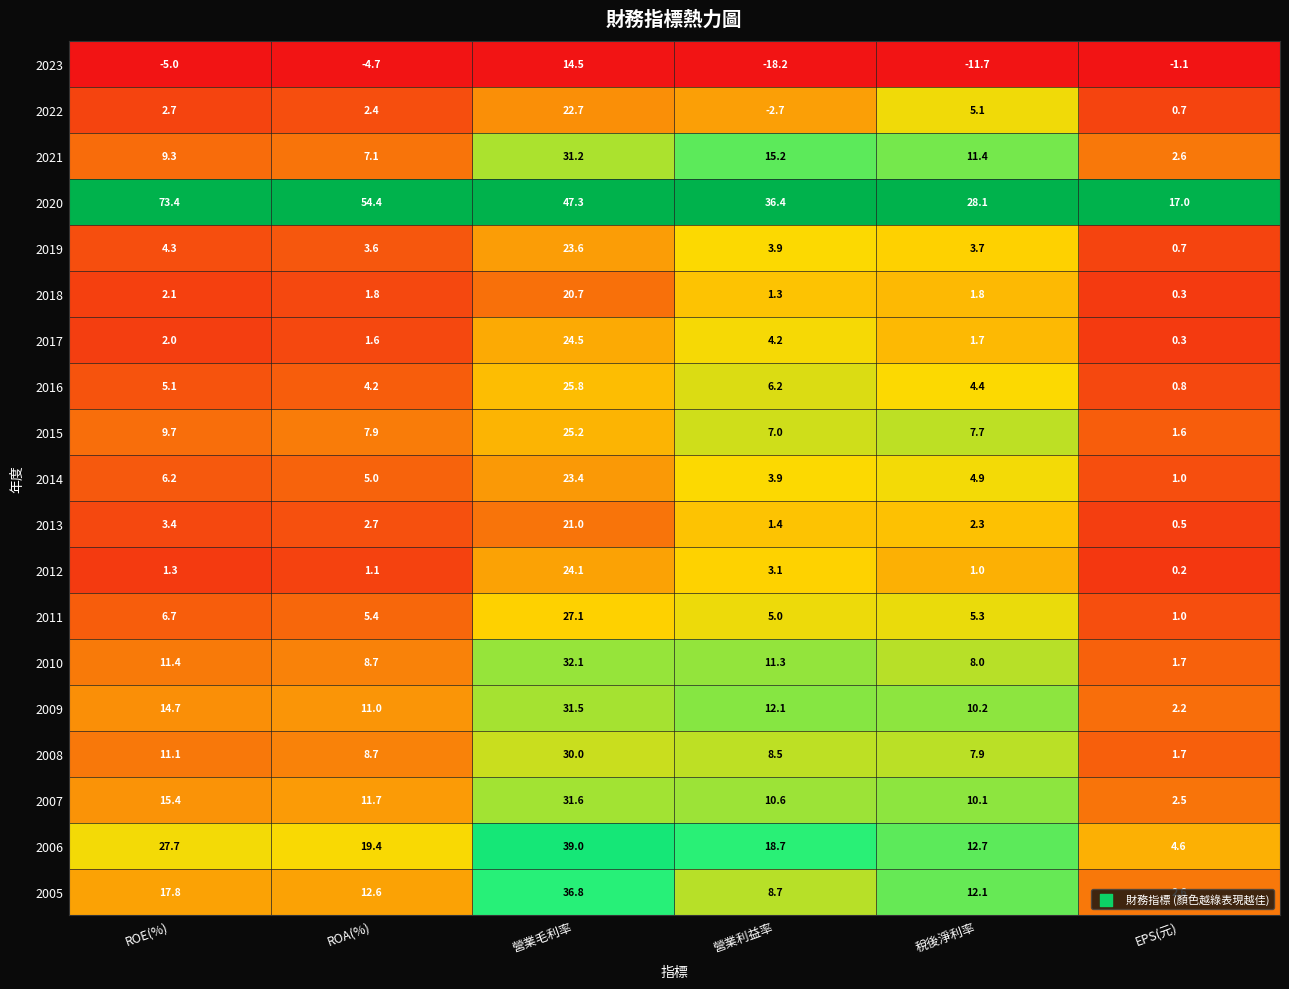

Is it true that 2022 equals 2.4 at ROA(%)?

True